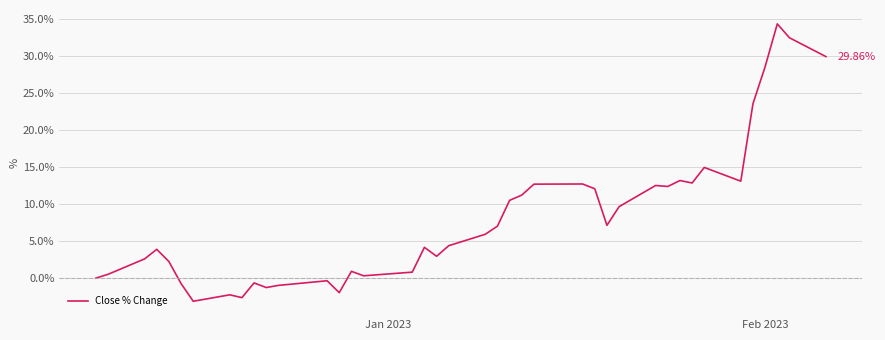

Is this an area chart (filled region under the line)?

No